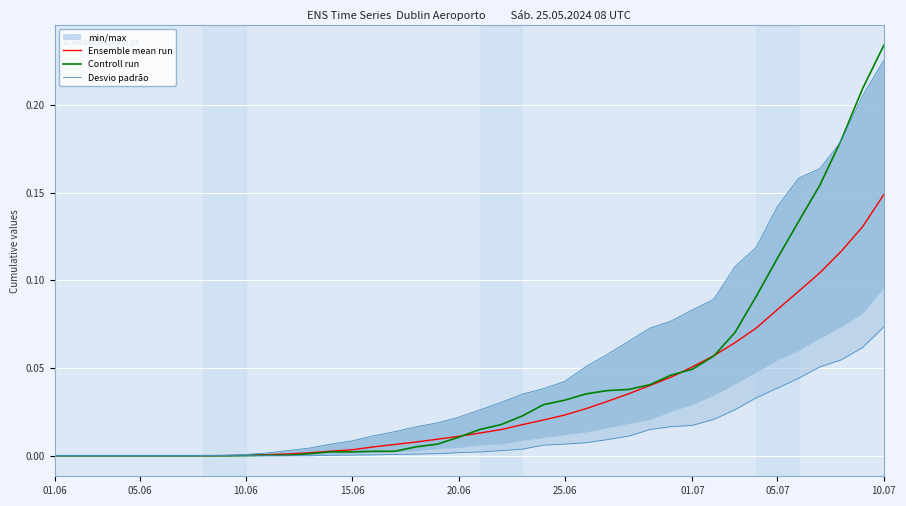

How many lines are shown in the chart?

3